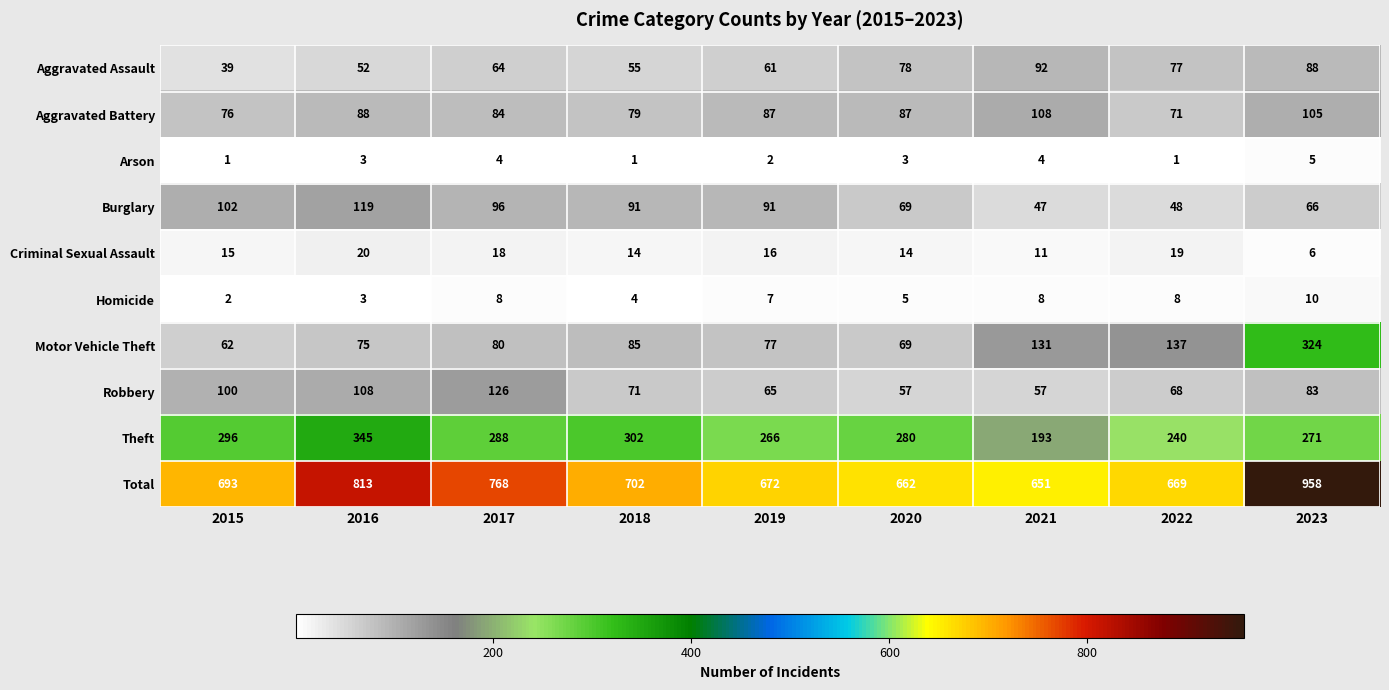

Which series has the widest spread of values?

Total